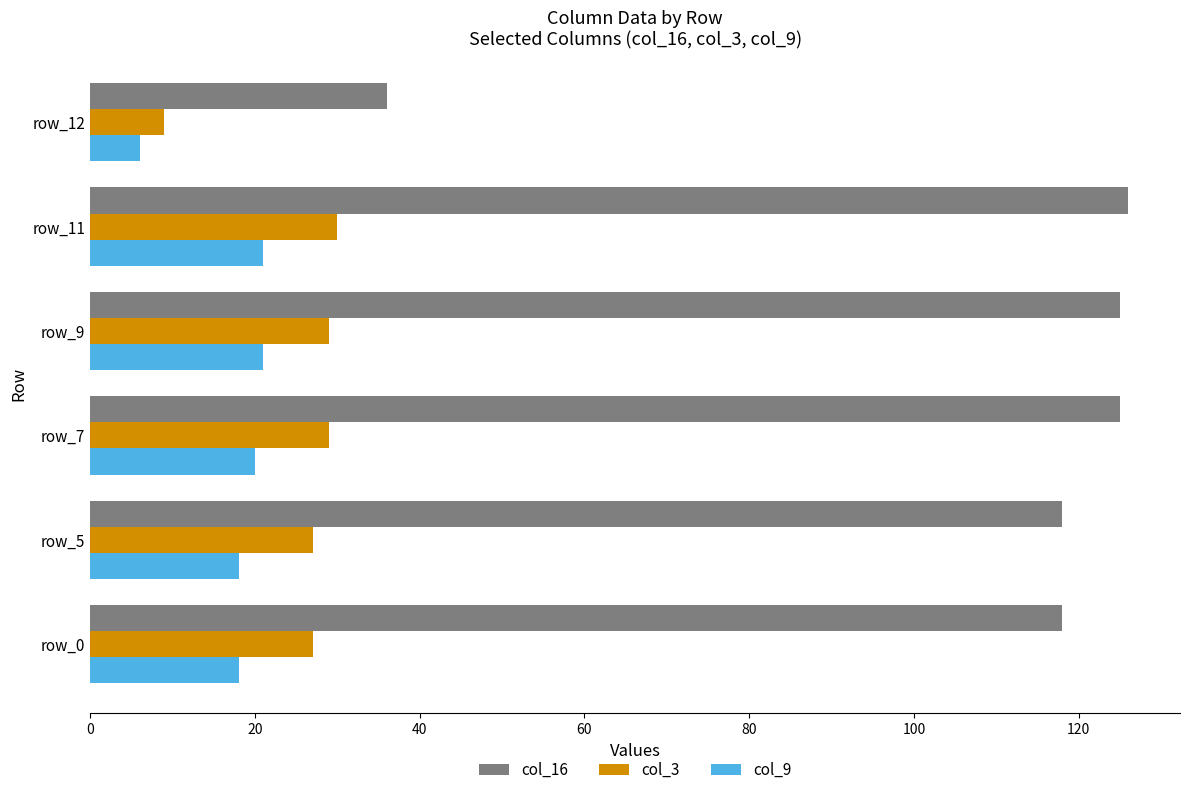

Which category has the lowest value in the col_16 series?

row_12